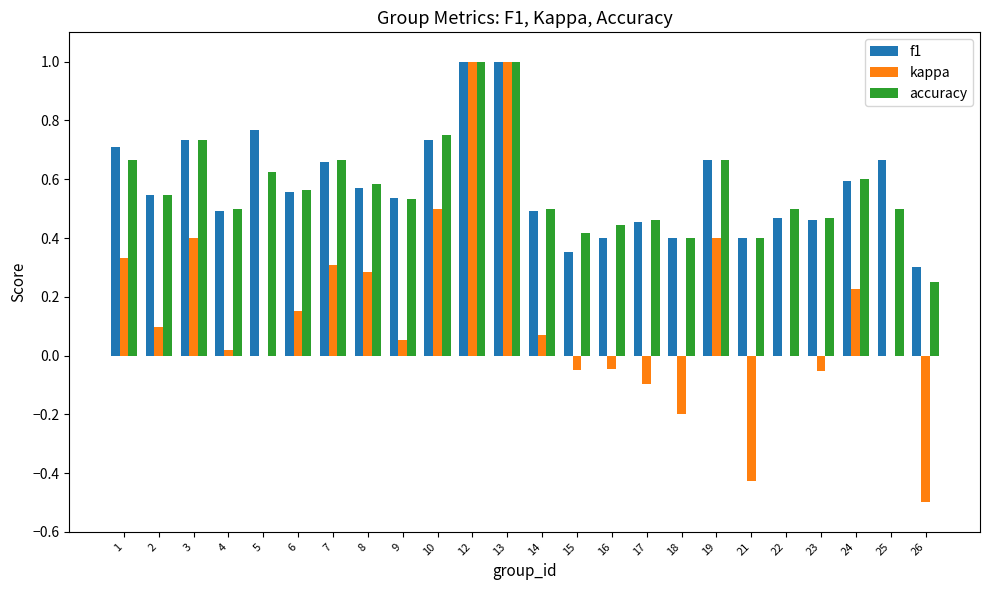

Read the accuracy value at 12.

1.0